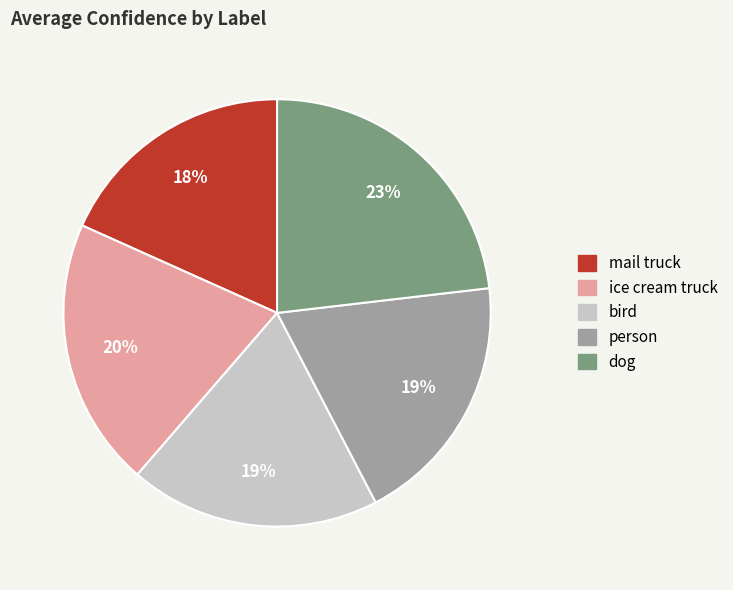

What is the ratio of the value at bird to the value at dog?

0.8